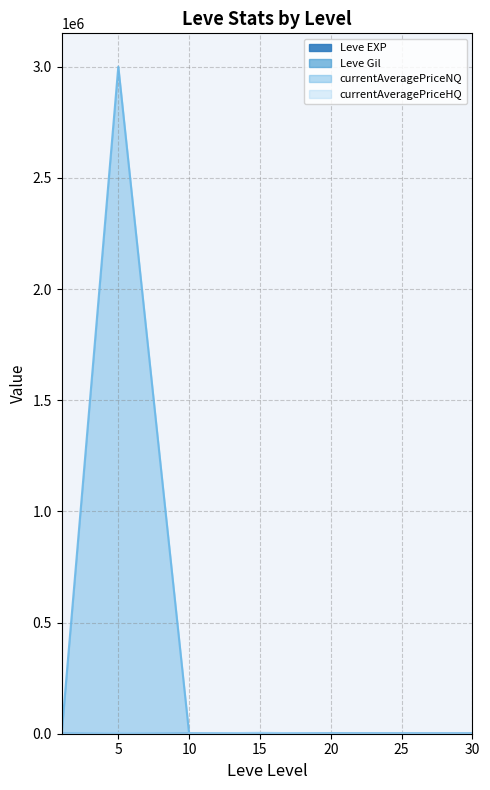

True or false: currentAveragePriceNQ has a value of 481 at 25.

False